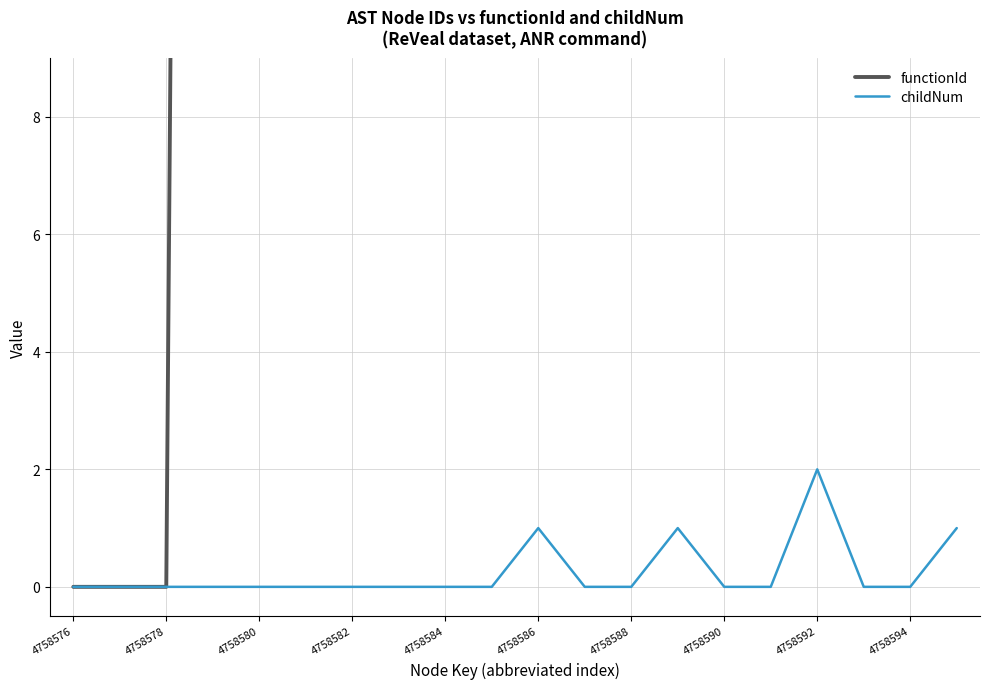

The childNum series shows -1 at 4758580. True or false?

False